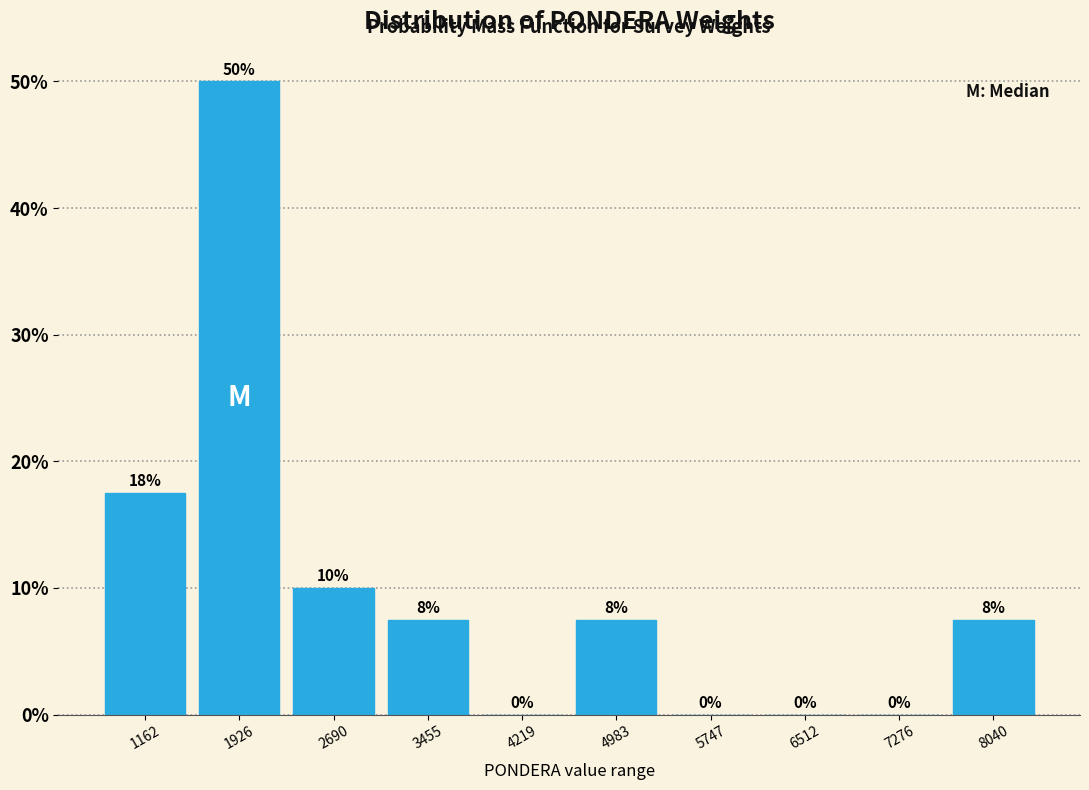

Over which range of the x-axis is the bar tallest?

1500 to 2300